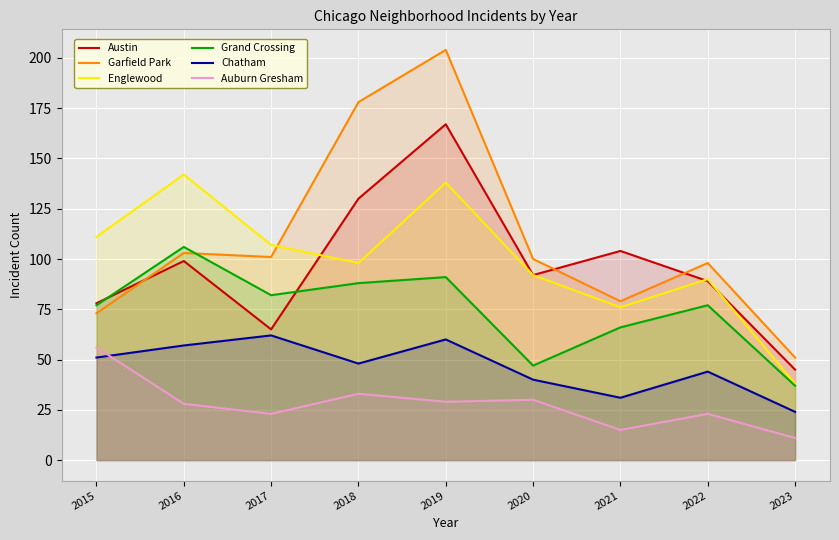

Reading left to right, transcribe all the data shown in this chart.

Austin: 2015=78	2016=99	2017=65	2018=130	2019=167	2020=92	2021=104	2022=89	2023=45
Garfield Park: 2015=73	2016=103	2017=101	2018=178	2019=204	2020=100	2021=79	2022=98	2023=51
Englewood: 2015=111	2016=142	2017=107	2018=98	2019=138	2020=92	2021=76	2022=90	2023=38
Grand Crossing: 2015=77	2016=106	2017=82	2018=88	2019=91	2020=47	2021=66	2022=77	2023=37
Chatham: 2015=51	2016=57	2017=62	2018=48	2019=60	2020=40	2021=31	2022=44	2023=24
Auburn Gresham: 2015=56	2016=28	2017=23	2018=33	2019=29	2020=30	2021=15	2022=23	2023=11